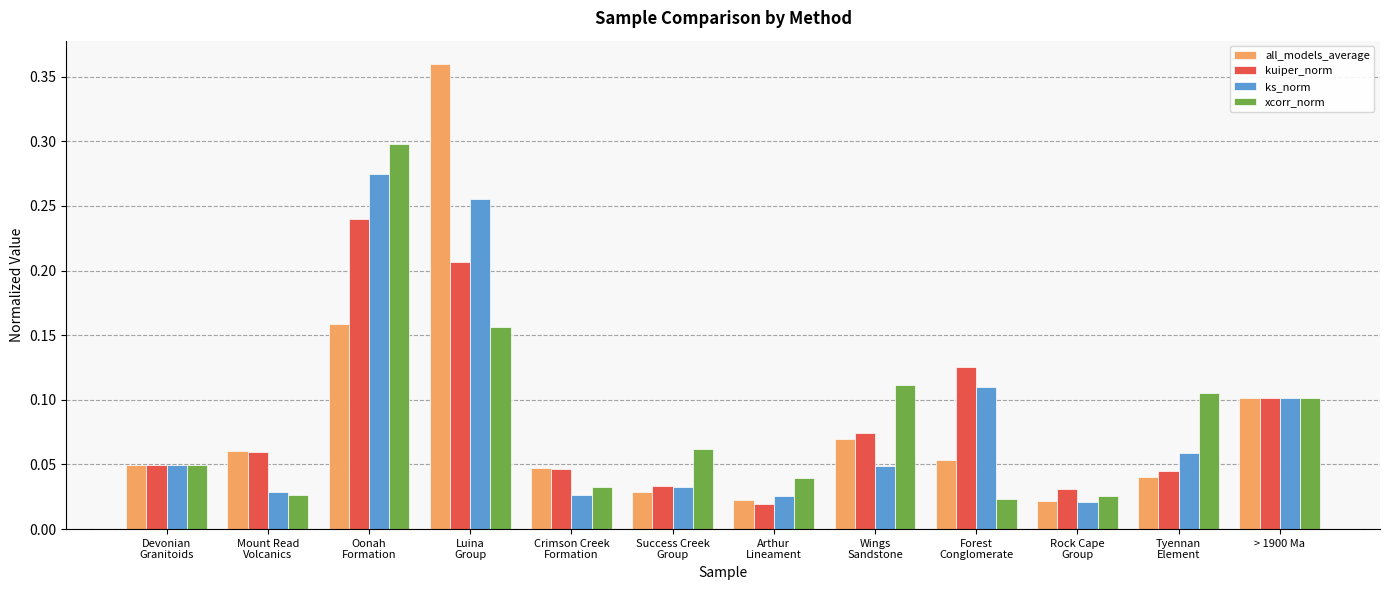

What is the sum of all ks_norm values?

1.0